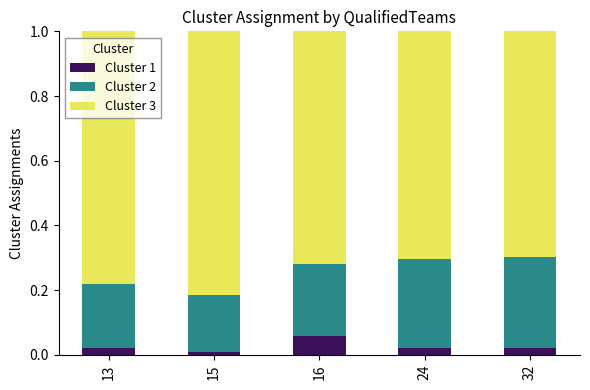

At which label does Cluster 1 reach its minimum?

15